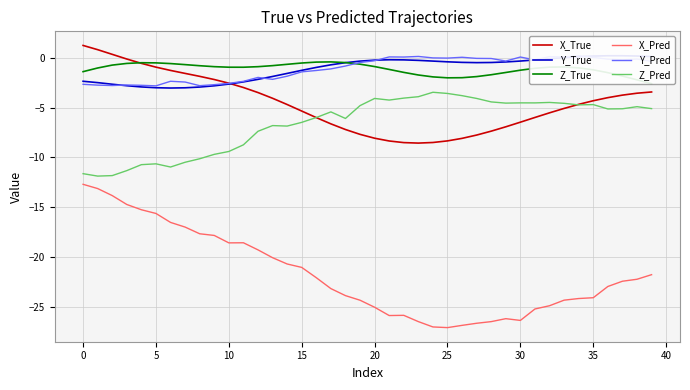

Count the number of data series in this chart.

6